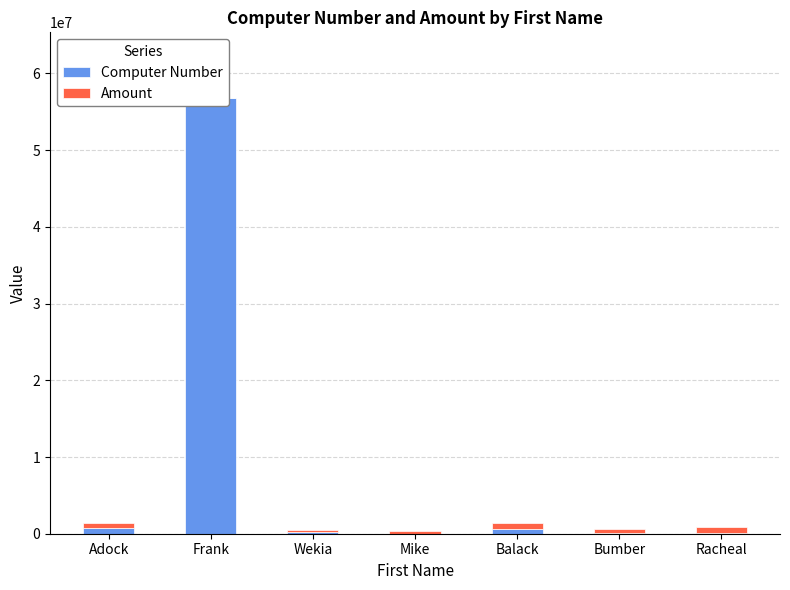

Between Wekia and Bumber, which series saw the biggest shift?

Amount